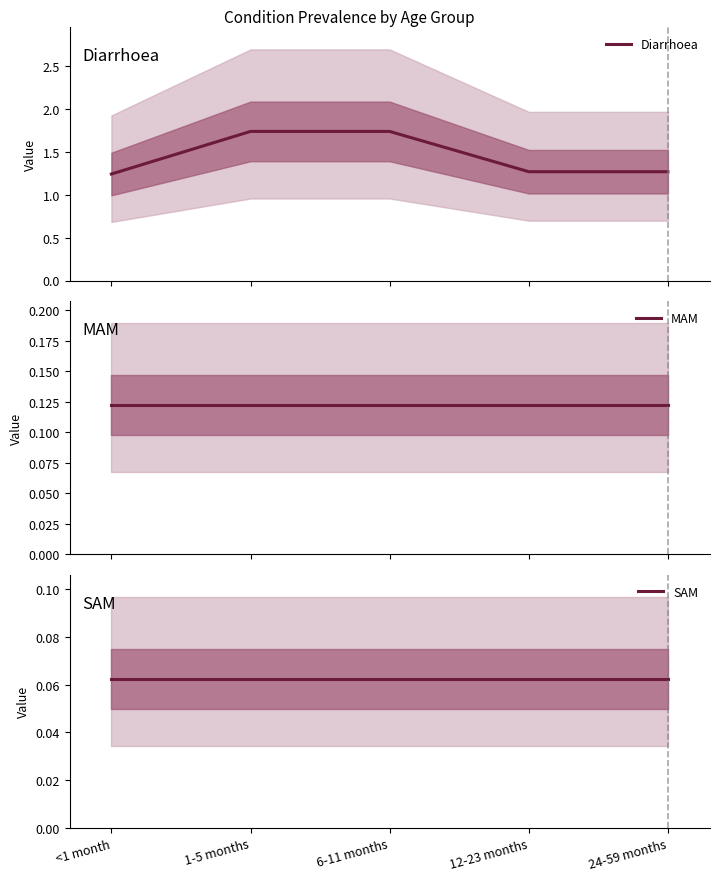

Which series changed the most between 1-5 months and 12-23 months?

Diarrhoea